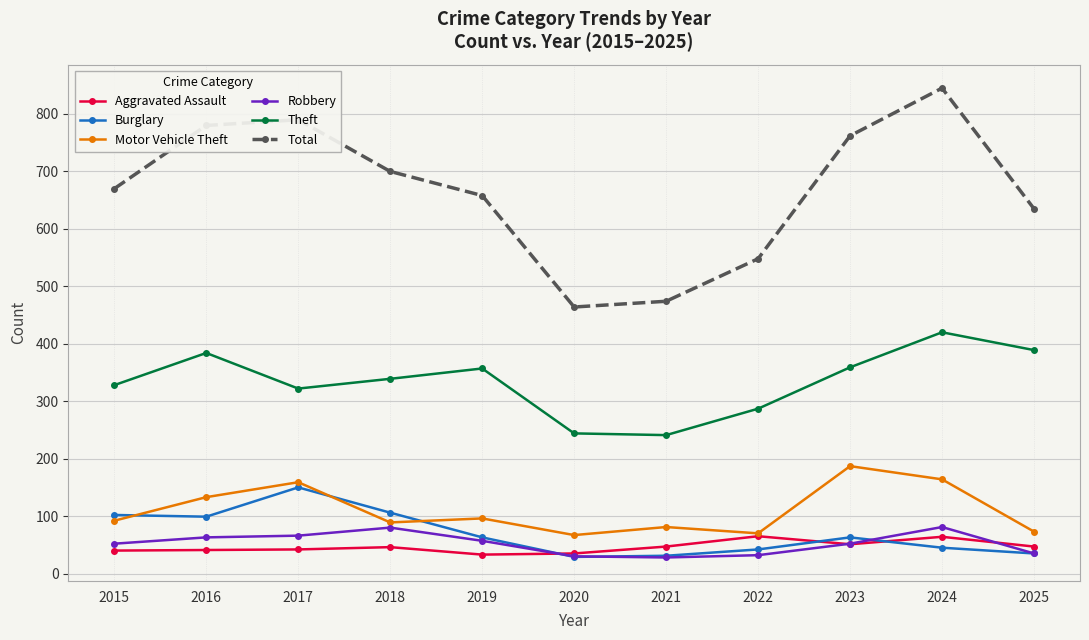

True or false: Aggravated Assault and Robbery cross at least once.

True